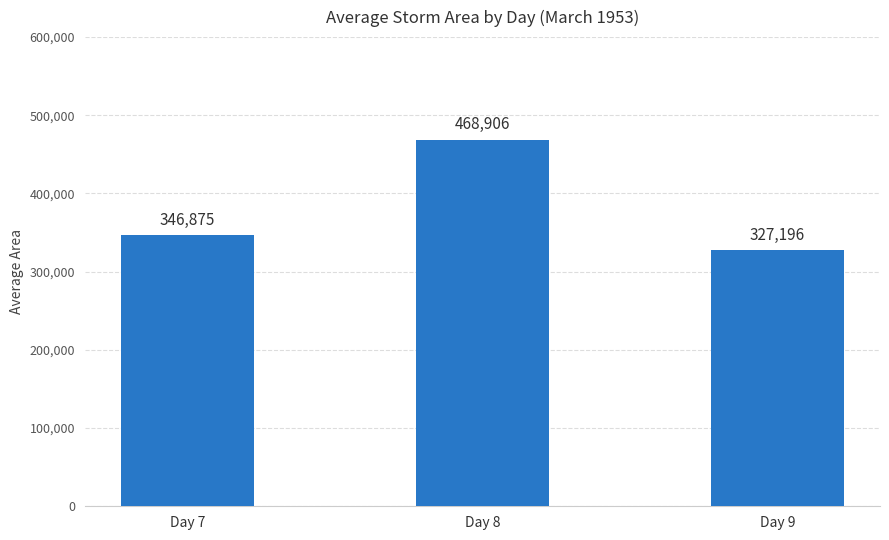

Approximately how many times larger is the value at Day 7 compared to Day 9?

1.1